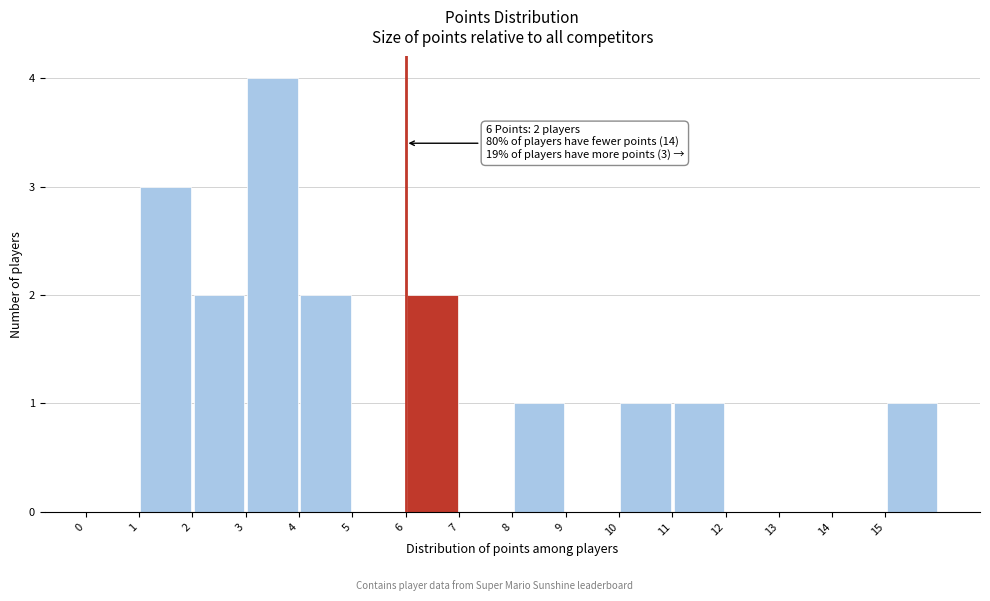

Over which range of the x-axis is the bar tallest?

3 to 4